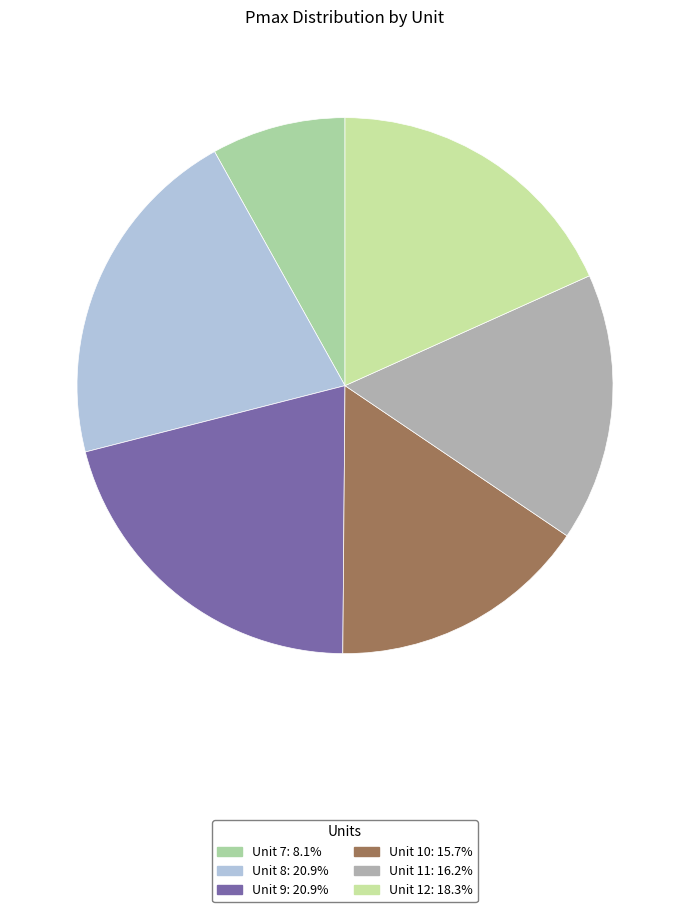

What is the total percentage of Unit 10 and Unit 9?

36.6%